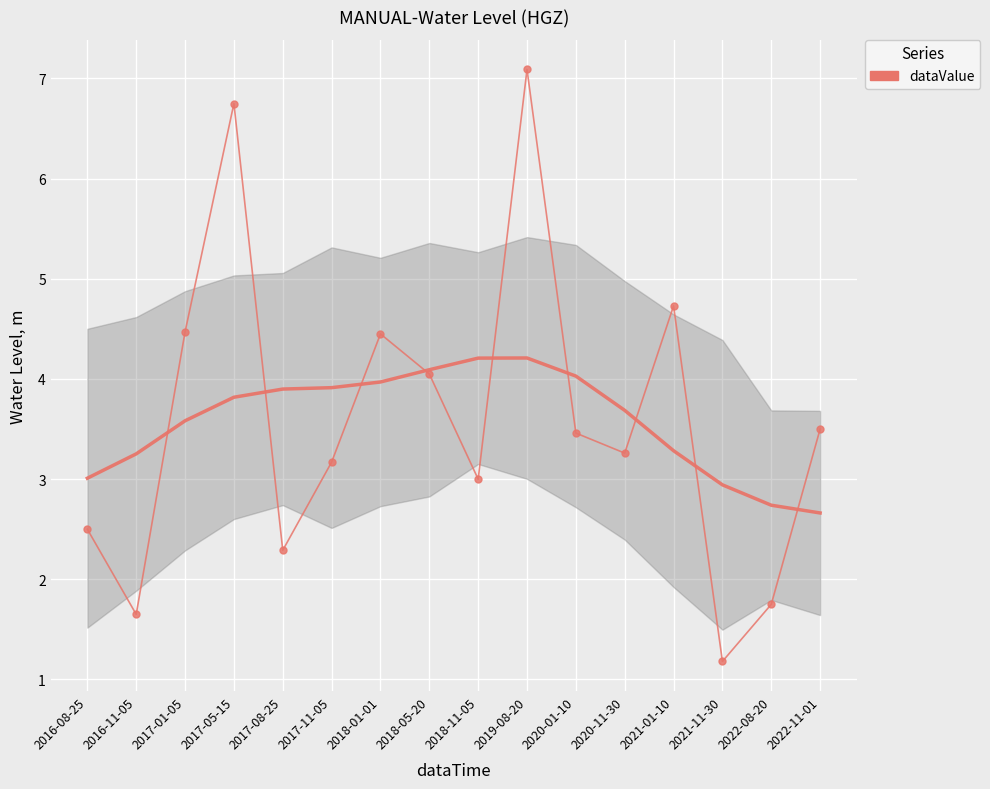

At which category does the chart reach its minimum across all series?

2021-11-30